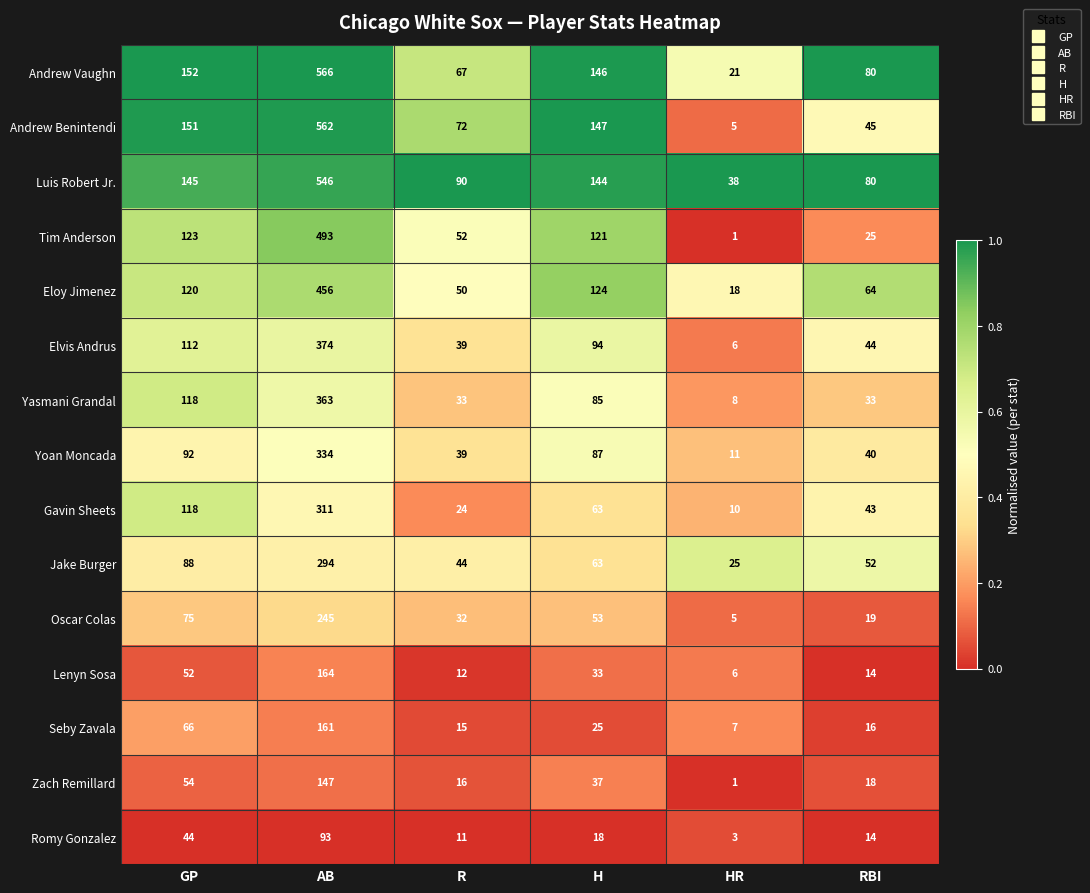

At which label does Gavin Sheets first exceed 63?

GP